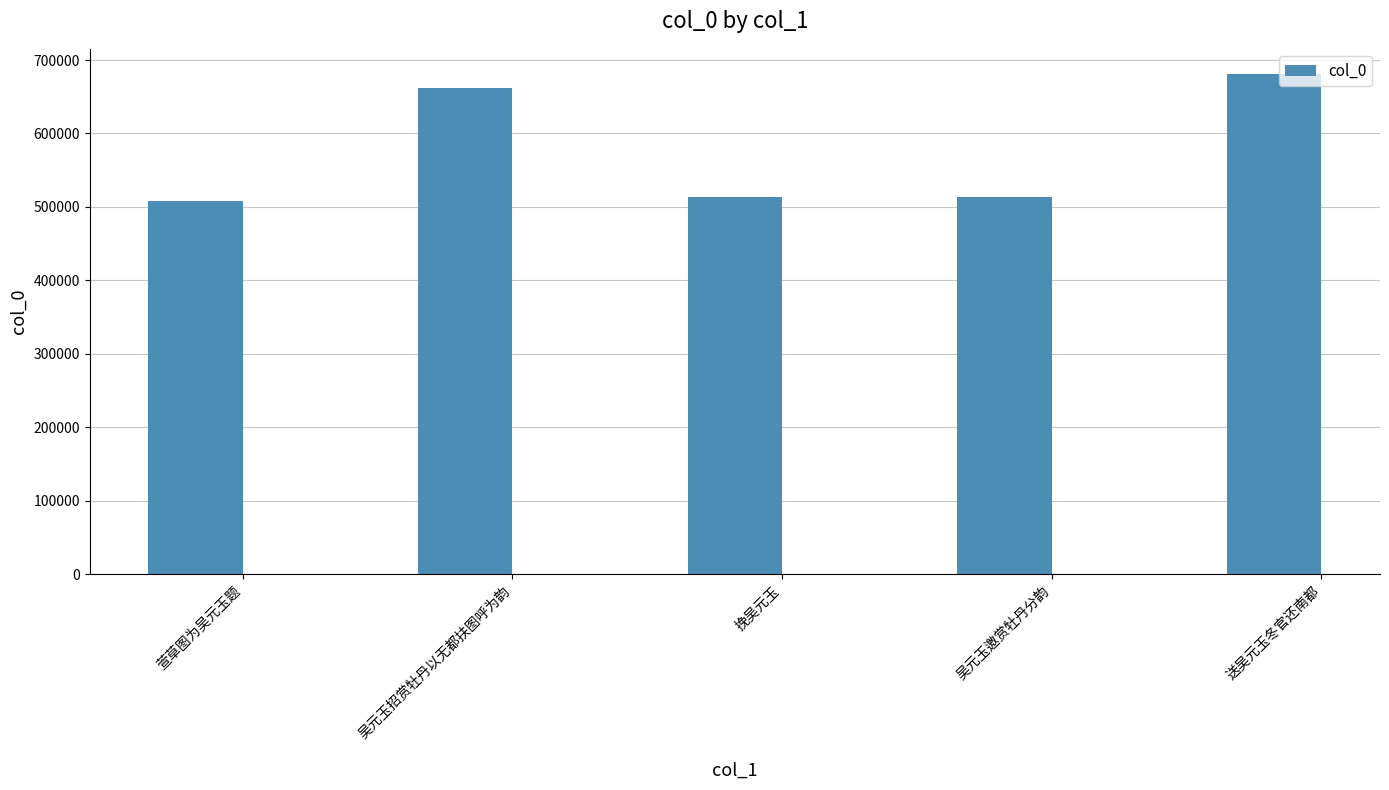

The value at 吴元玉招赏牡丹以无都扶图呼为韵 is 661555. True or false?

True